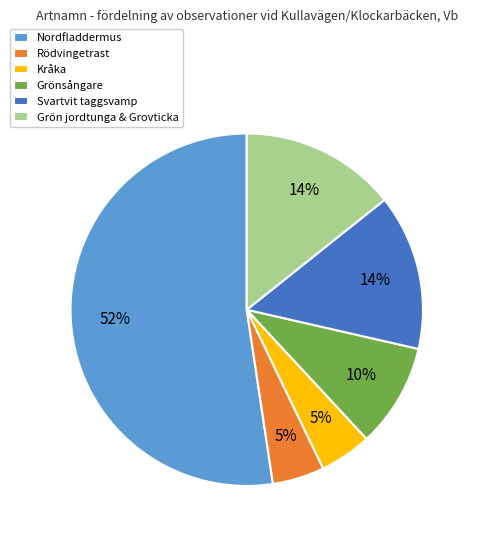

To the nearest percent, what is the average slice percentage?

17%